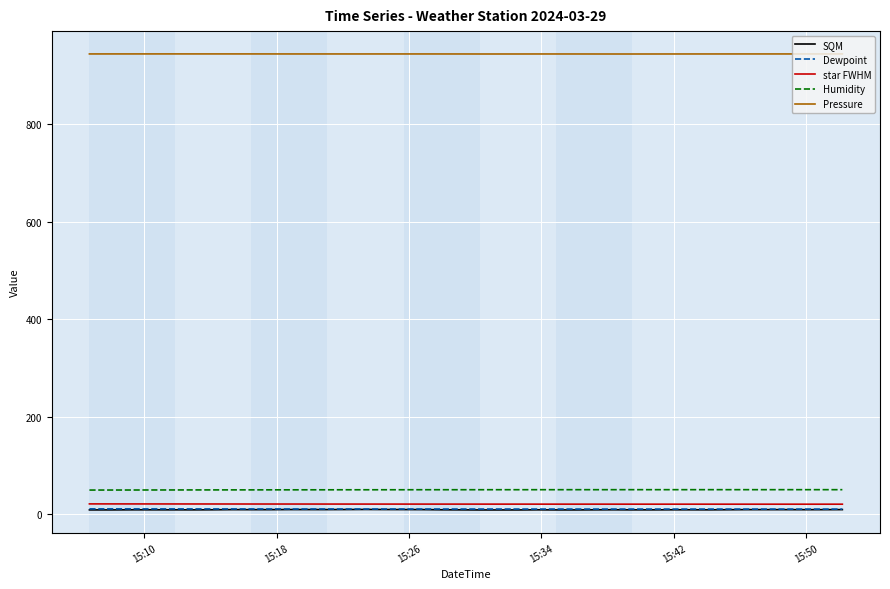

How many series are shown in this chart?

5